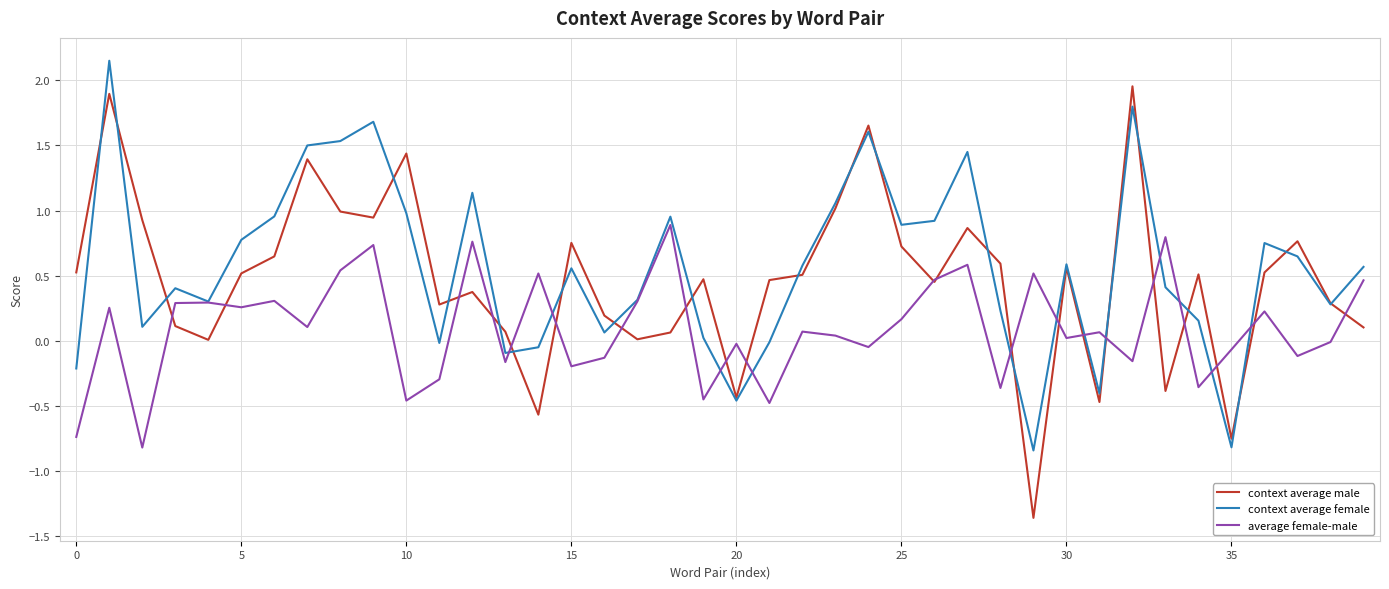

Which series has the largest range (max minus min)?

context average male